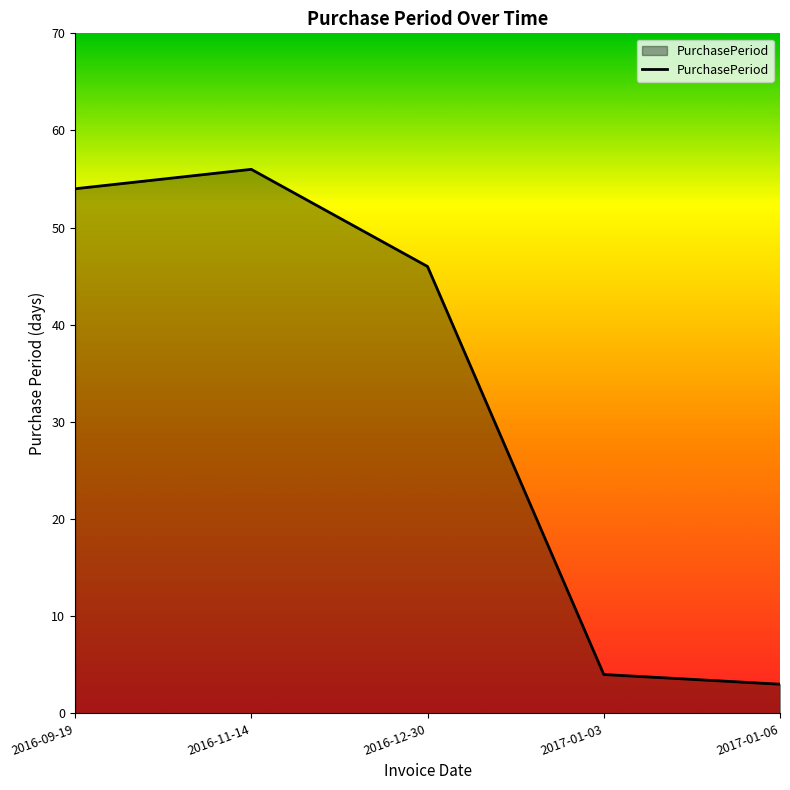

How many series are shown in this chart?

1